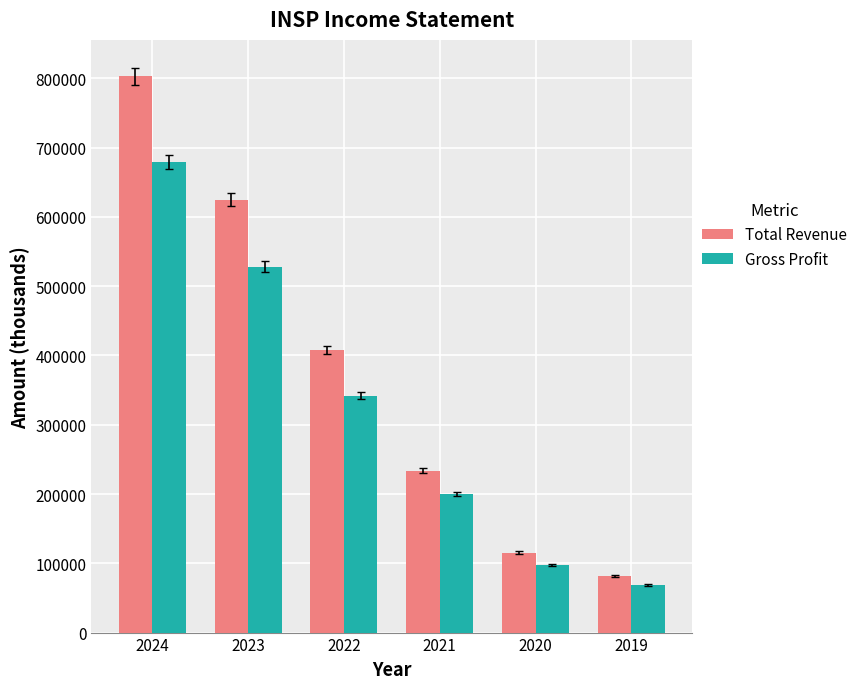

What value does the Gross Profit series have at 2020?

97800